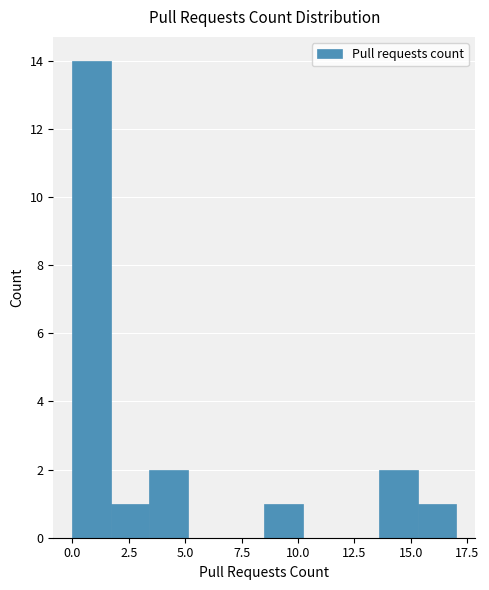

Around what value on the x-axis is the tallest bar? Give the approximate position of its centre, as read against the axis.

1.0